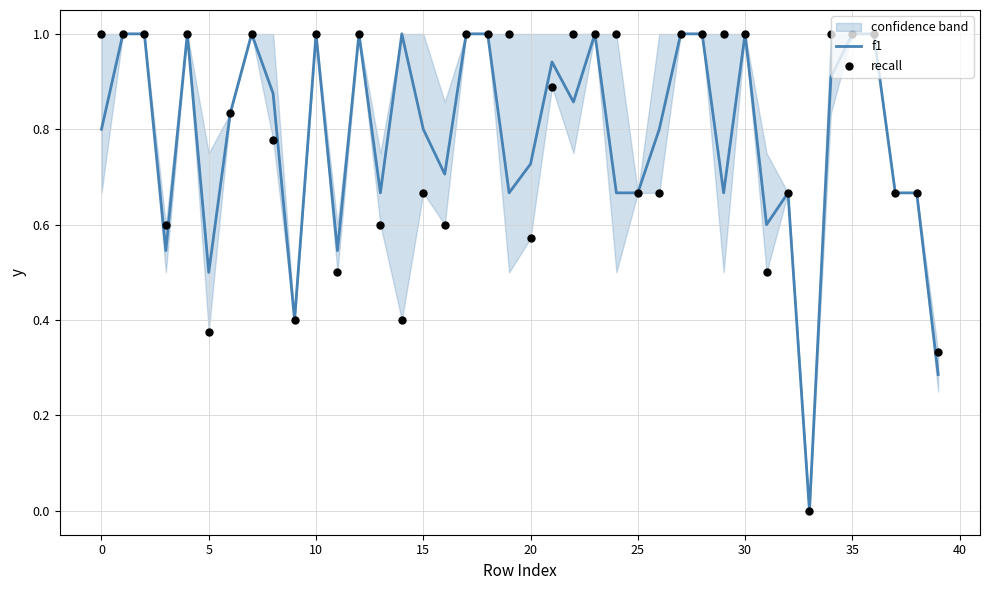

Which series reaches the maximum Y coordinate?

f1